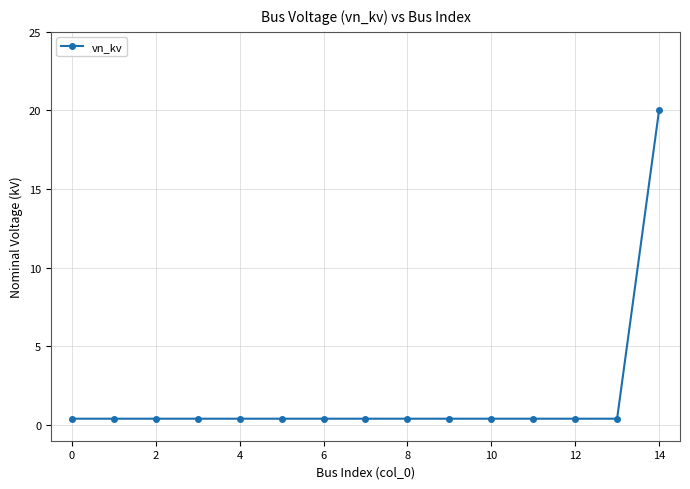

What is the greatest value displayed?

20.0